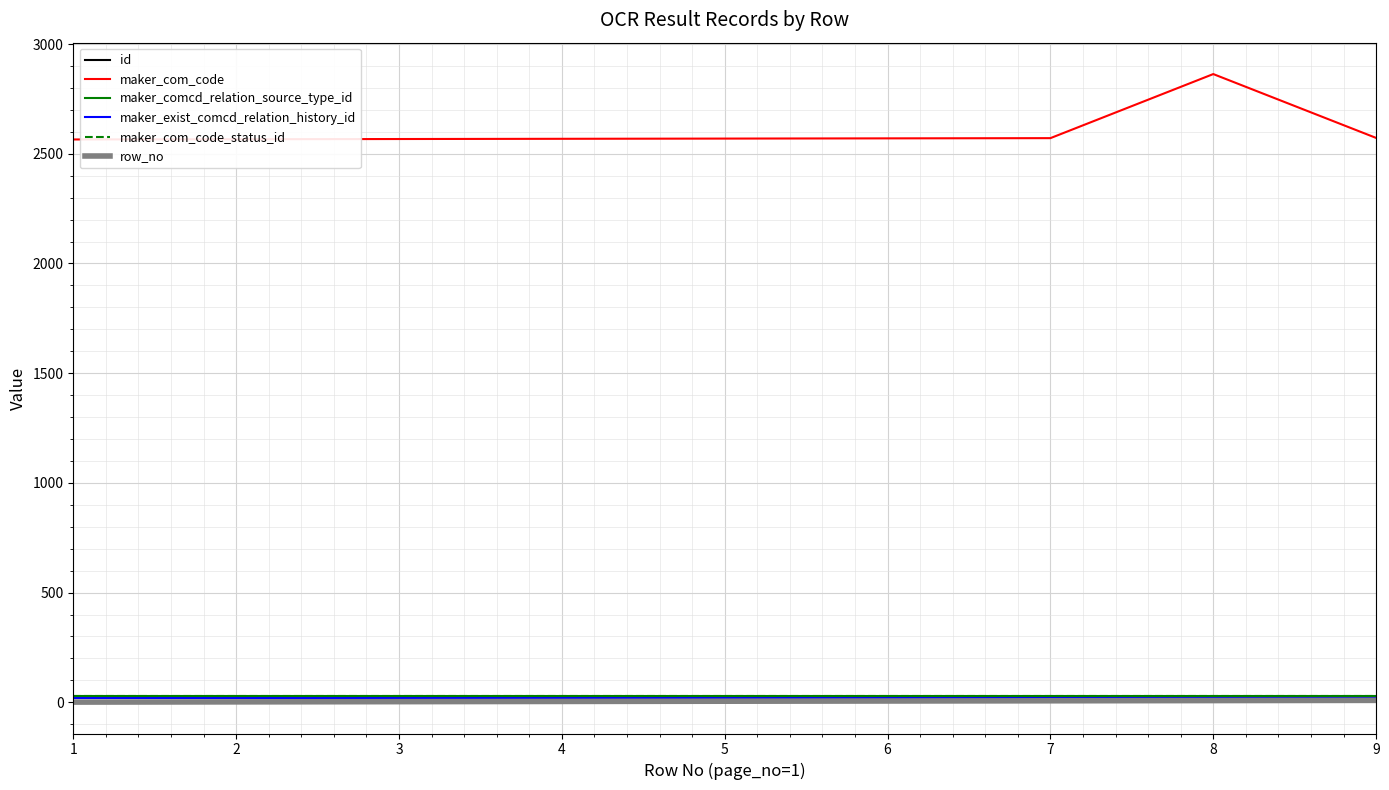

Reading right to left, extract all data points from this chart.

id: 9	8	7	6	5	4	3	2	1
maker_com_code: 2572	2863	2571	2570	2569	2568	2567	2566	2565
maker_comcd_relation_source_type_id: 30	30	30	30	30	30	30	30	30
maker_exist_comcd_relation_history_id: 20	20	20	20	20	20	20	20	20
maker_com_code_status_id: 30	30	30	30	30	30	30	30	30
row_no: 9	8	7	6	5	4	3	2	1